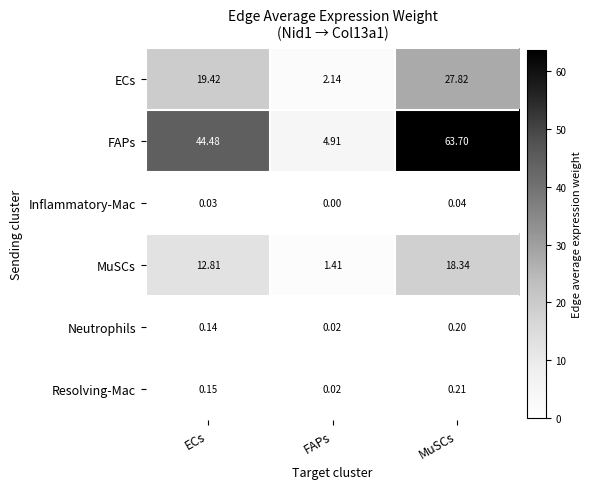

Which series has the largest range (max minus min)?

FAPs